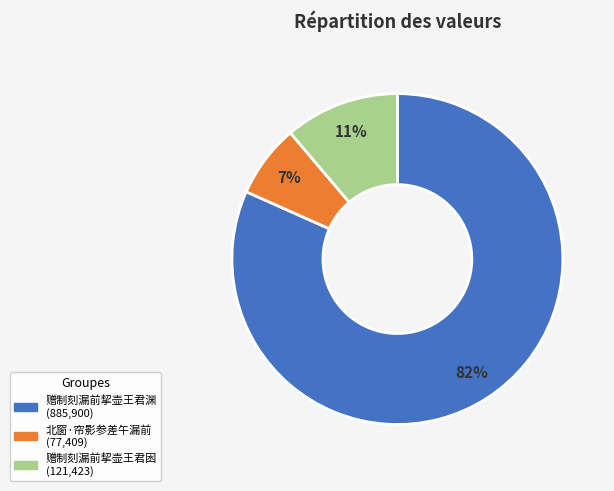

True or false: 北窗·帘影参差午漏前 accounts for 1% of the total.

False